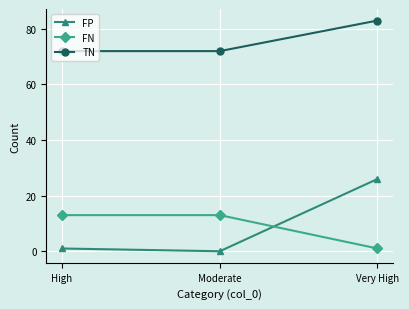

List the series in order of their peak value, lowest first.

FN, FP, TN